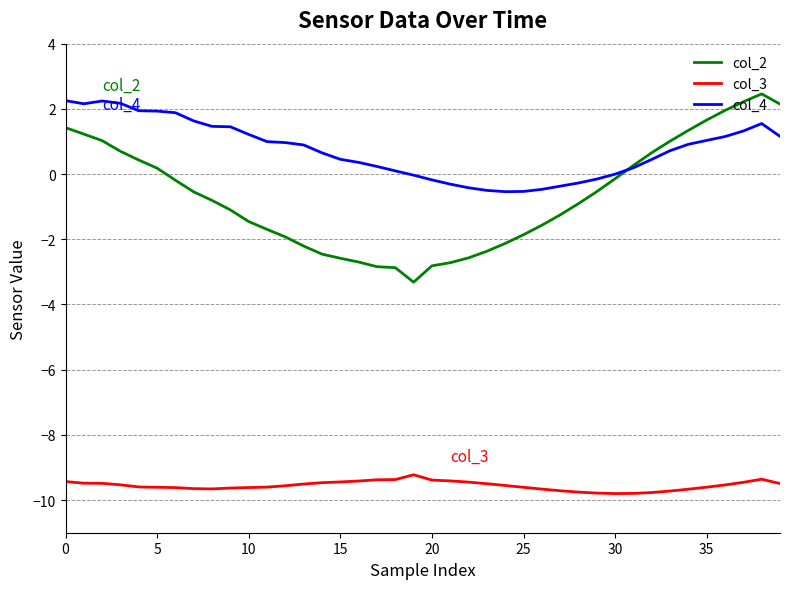

True or false: col_3 and col_4 cross at least once.

False